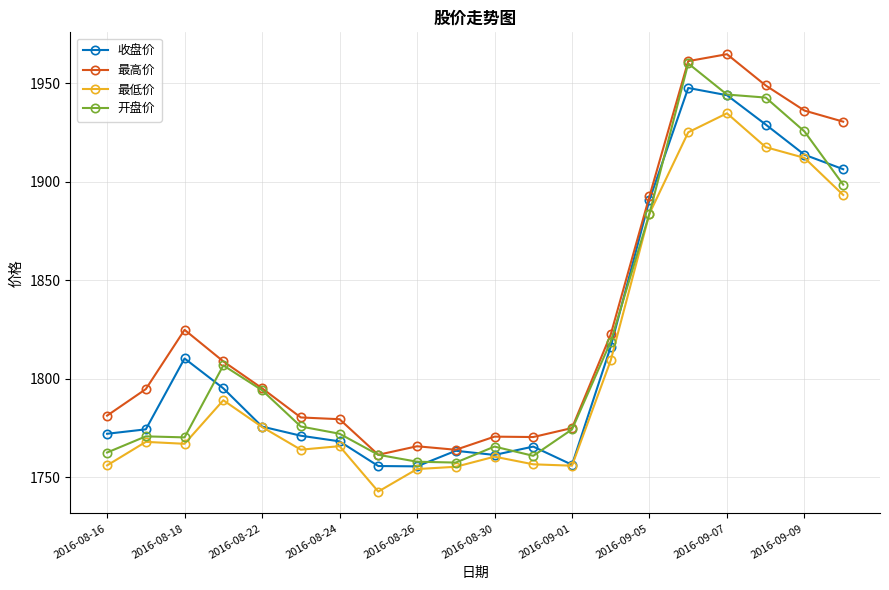

True or false: 最低价 and 最高价 cross at least once.

False